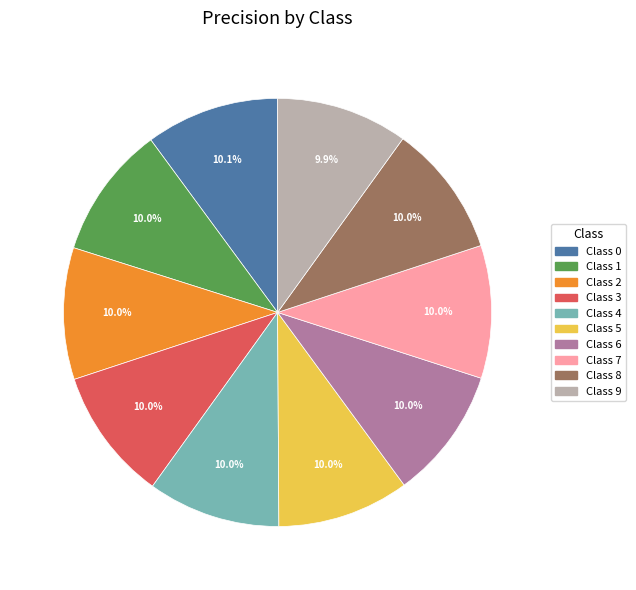

Does Class 0 represent more than half of the total?

No